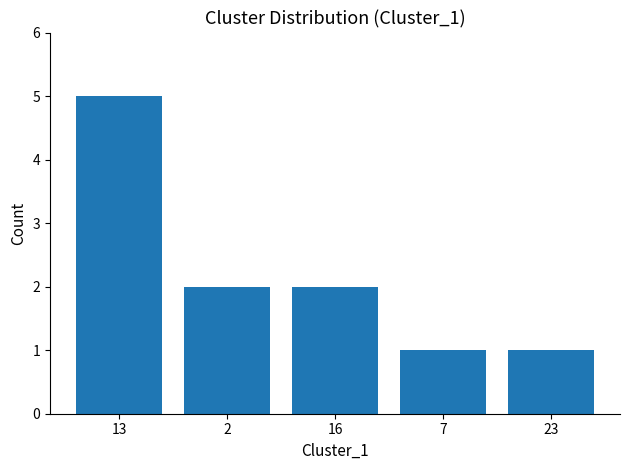

The chart shows a value of 3 at 2. True or false?

False